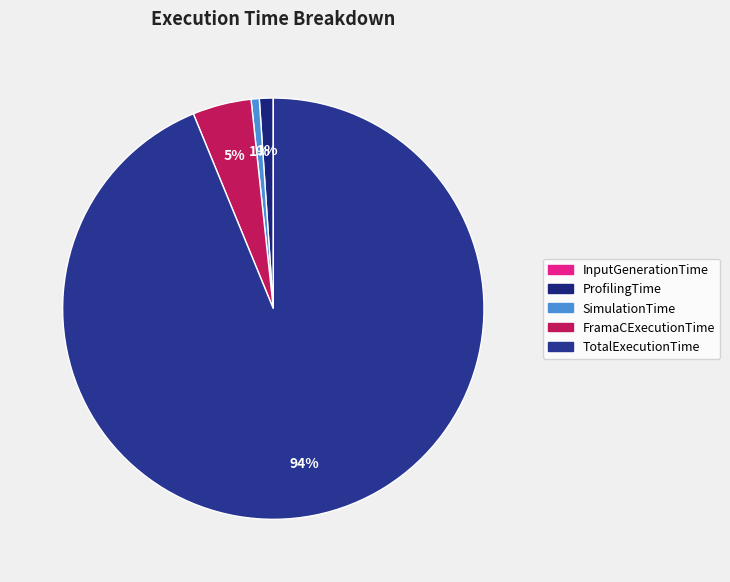

Which slice represents more than half of the pie?

TotalExecutionTime